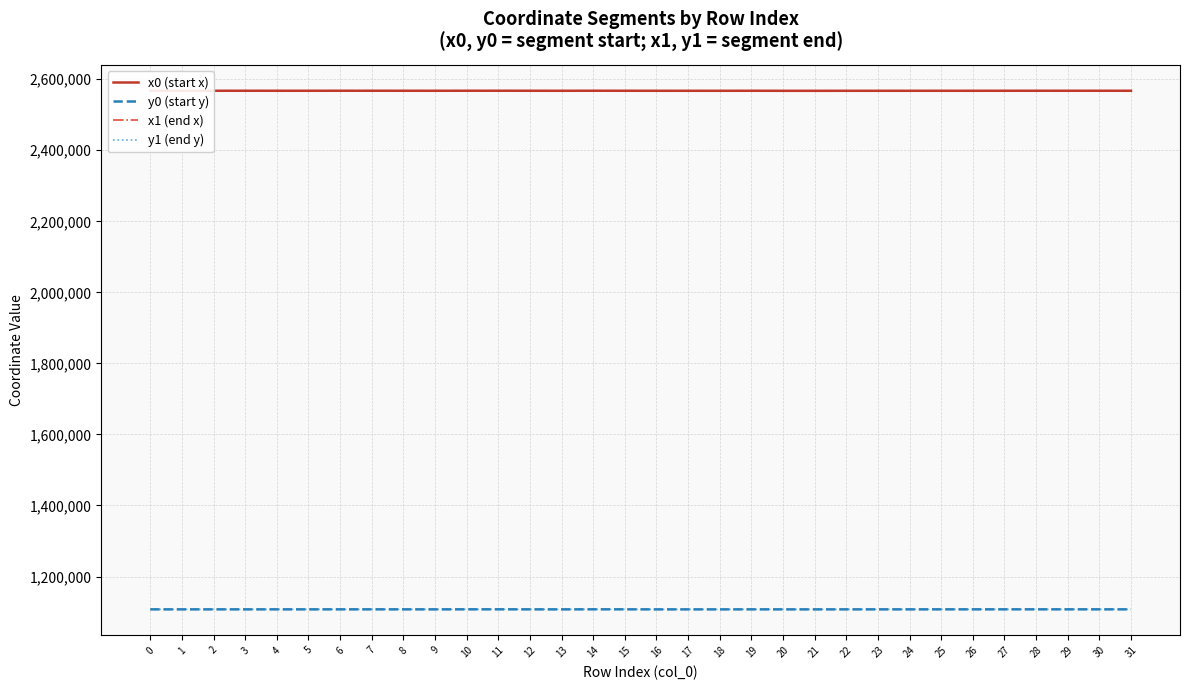

What are all the series names shown in the legend?

x0 (start x), y0 (start y), x1 (end x), y1 (end y)